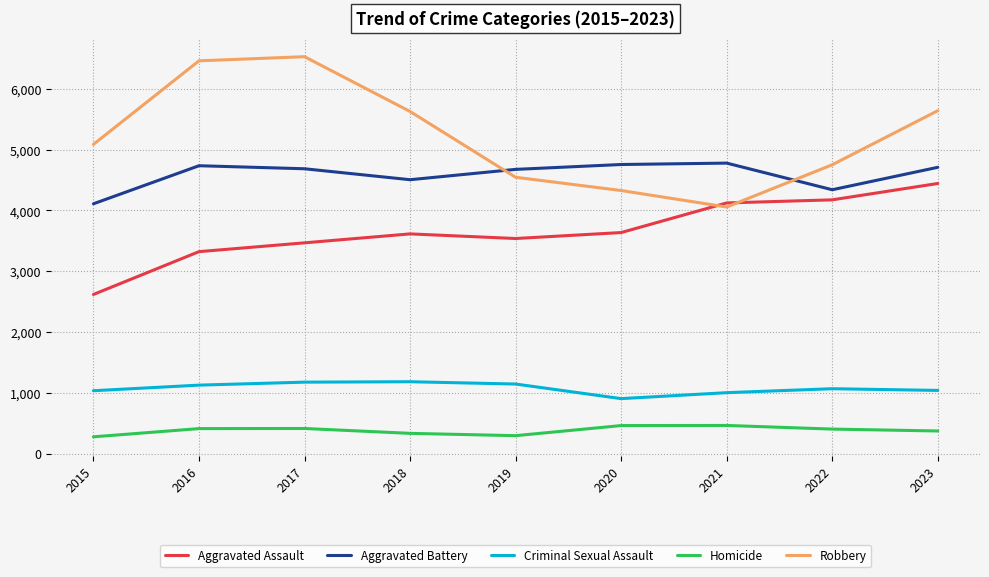

True or false: Aggravated Assault has more than 0 interior local peaks.

True